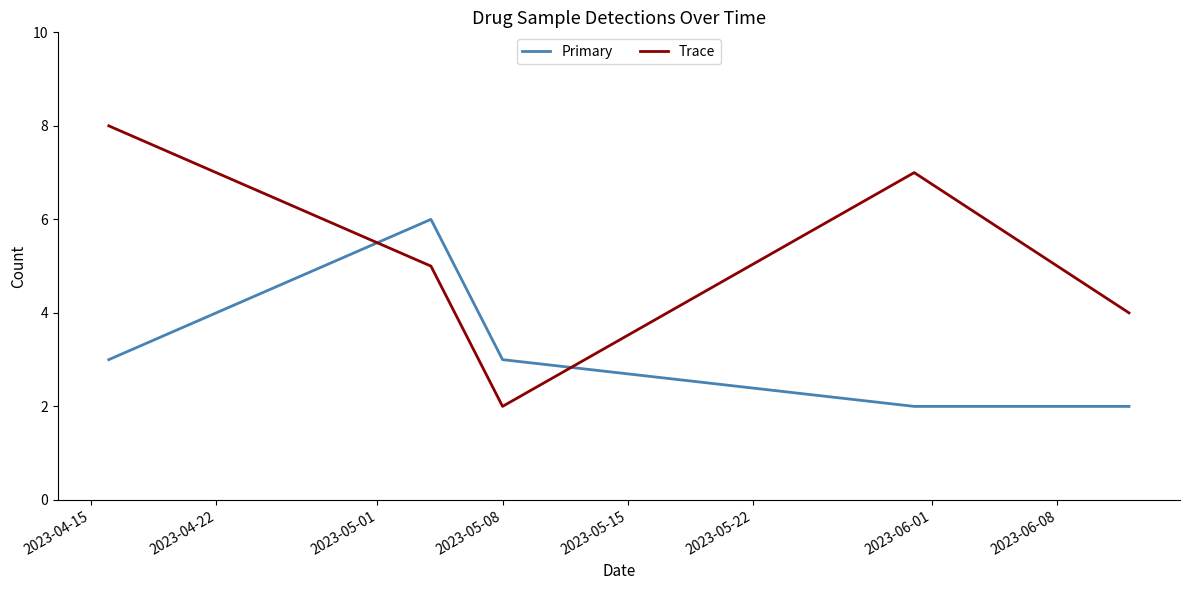

What is the maximum value for Trace?

8